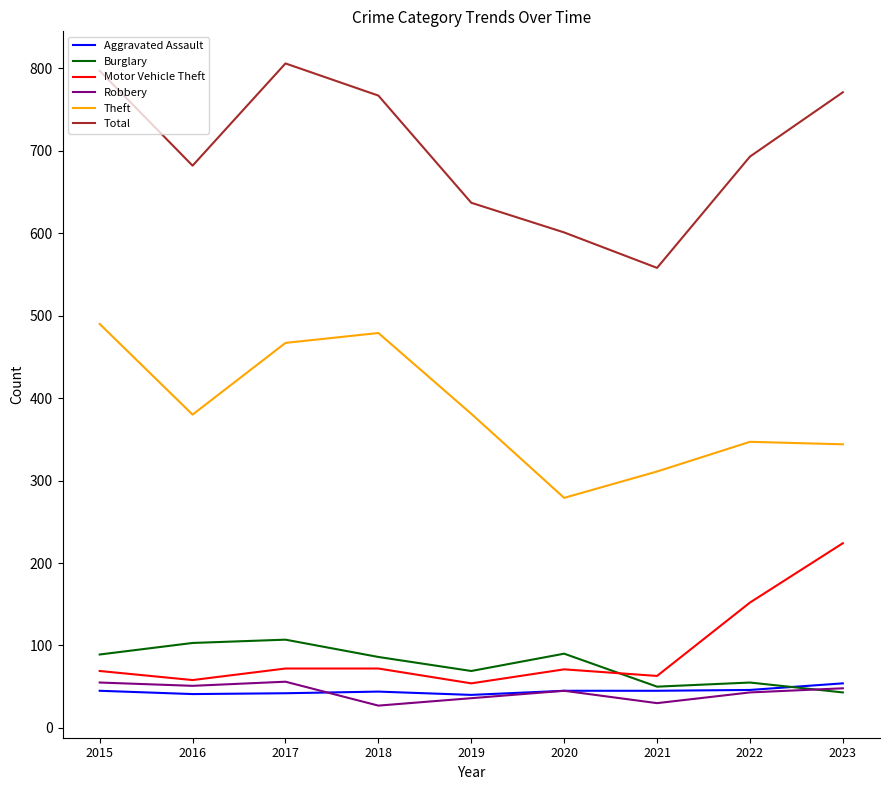

How many lines are shown in the chart?

6